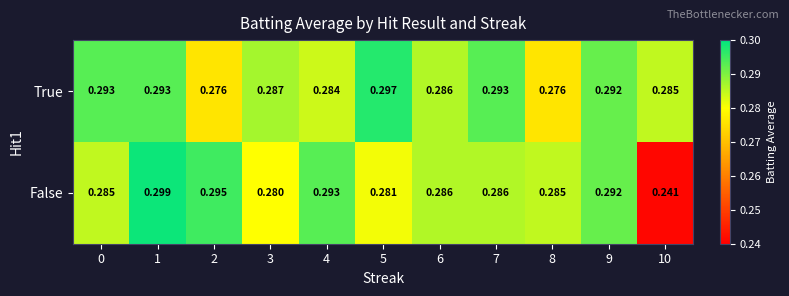

Is the value of True at 5 greater than the value of False at 2?

Yes